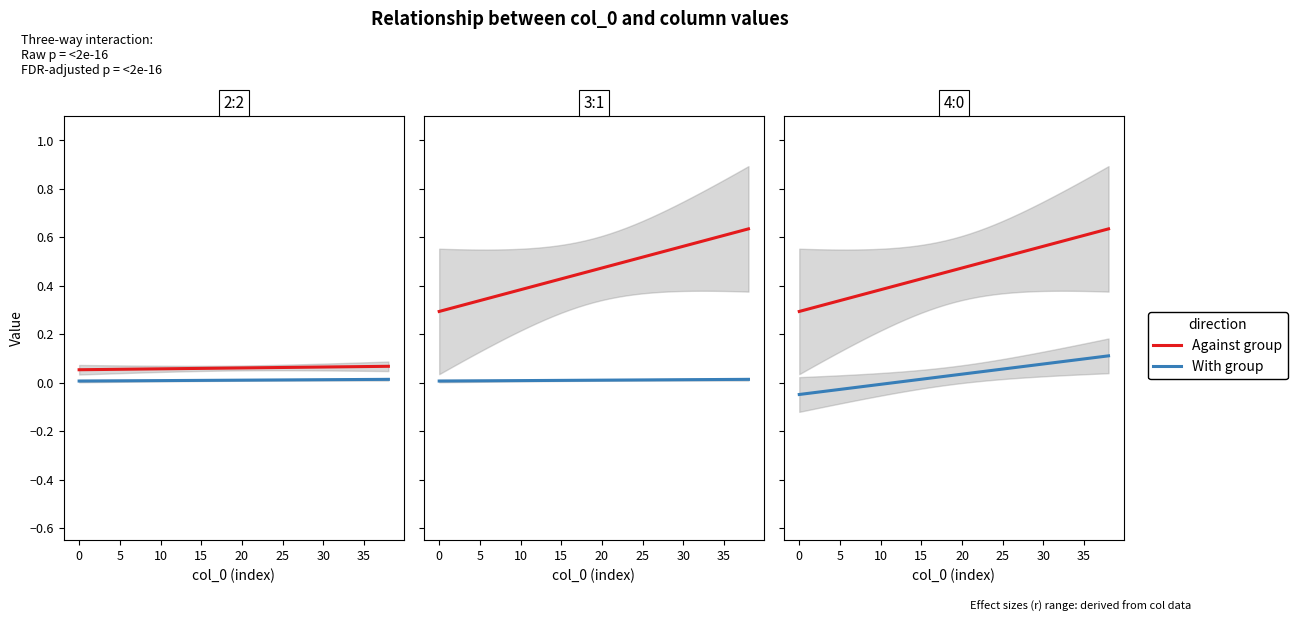

The value of Against group at 38 is 1.0. True or false?

False